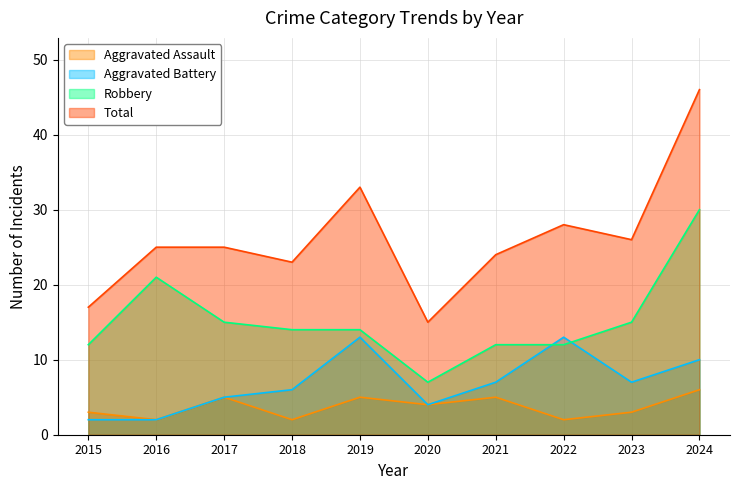

Reading right to left, what are all the values shown in this chart?

Aggravated Assault: 6	3	2	5	4	5	2	5	2	3
Aggravated Battery: 10	7	13	7	4	13	6	5	2	2
Robbery: 30	15	12	12	7	14	14	15	21	12
Total: 46	26	28	24	15	33	23	25	25	17